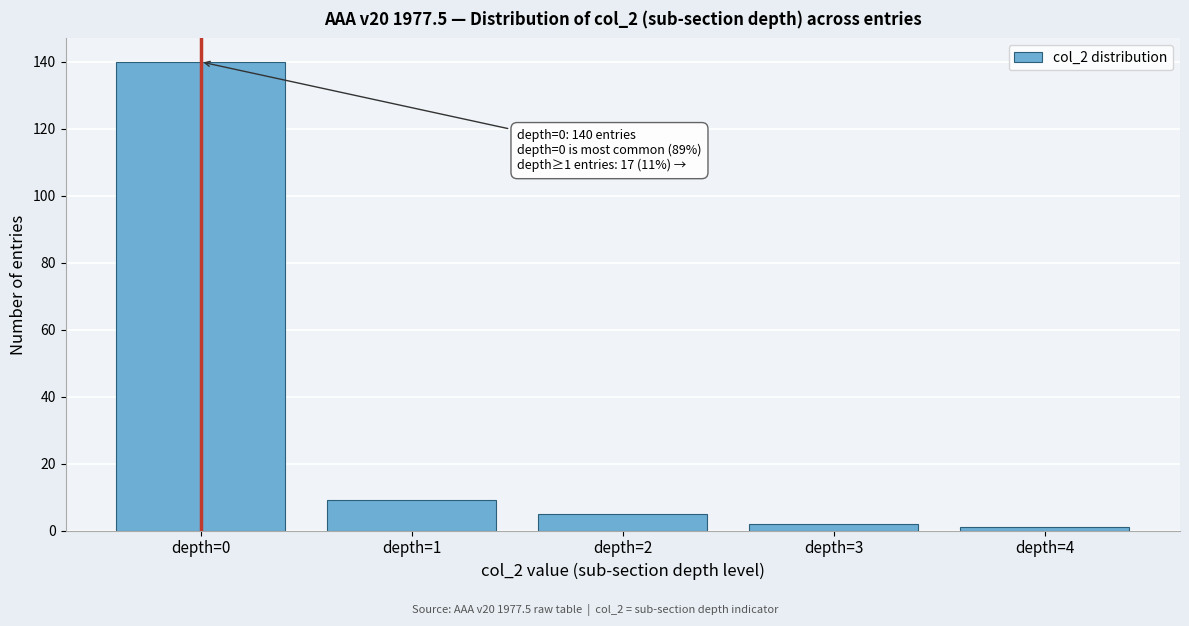

Reading right to left, transcribe all the data shown in this chart.

depth=4=1	depth=3=2	depth=2=5	depth=1=9	depth=0=140